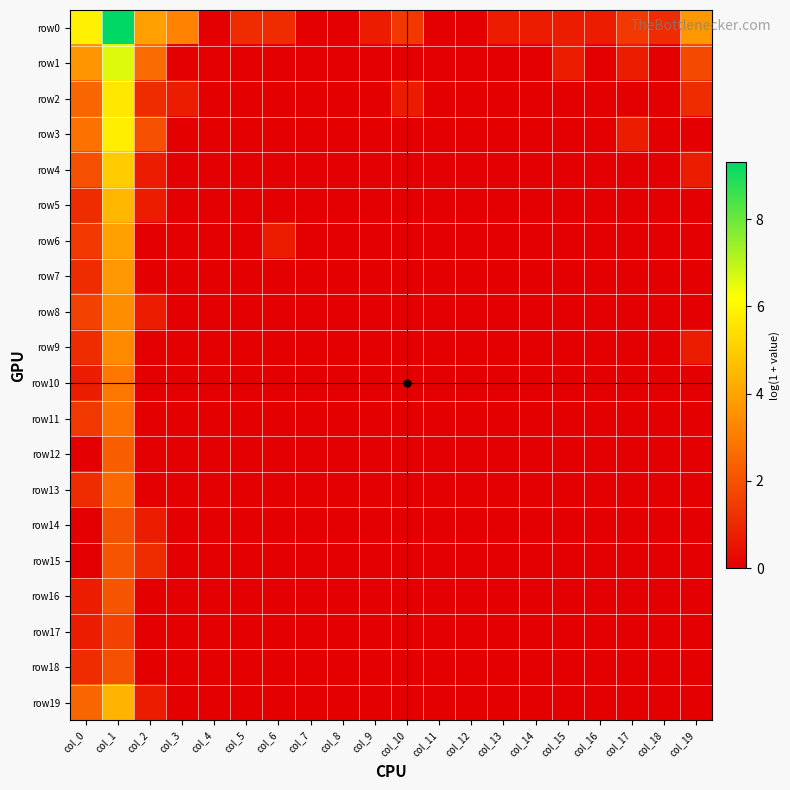

How many categories are shown in the chart?

20